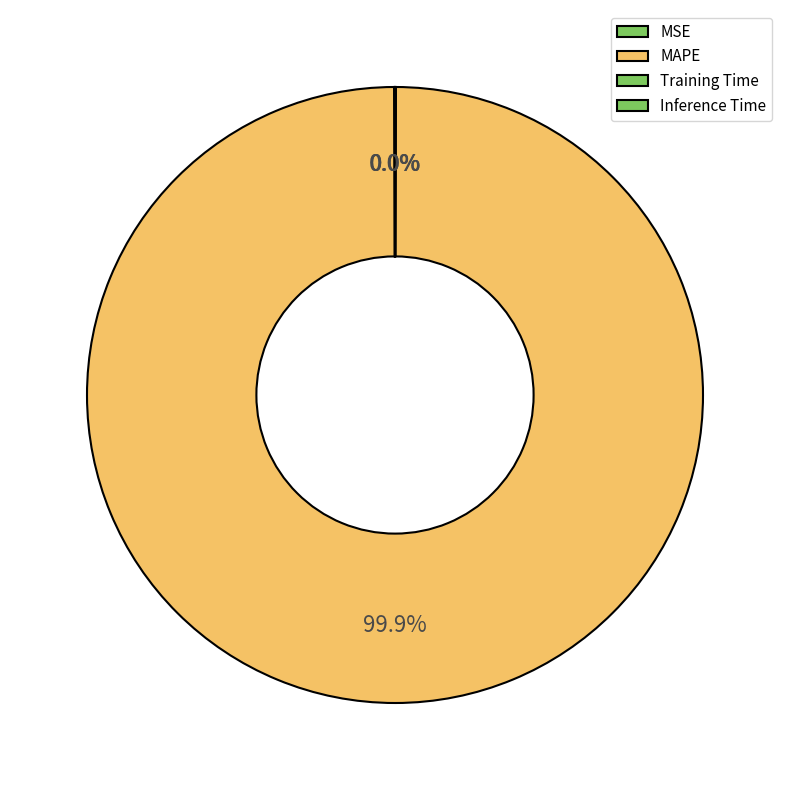

To the nearest percent, what is the difference between the MAPE and Inference Time slice percentages?

100%